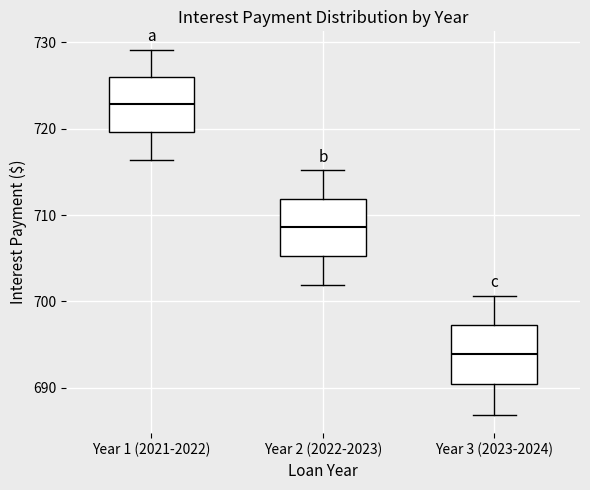

Reading left to right, read every box against the y-axis: the position of its median line, the range the box covers, and the ends of its whiskers. The values are not printed on the chart, so give them approximately, as read against the axis.

Year 1 (2021-2022): median 723, box 720 to 726, whiskers 716 to 729
Year 2 (2022-2023): median 709, box 705 to 712, whiskers 702 to 715
Year 3 (2023-2024): median 694, box 690 to 697, whiskers 687 to 701